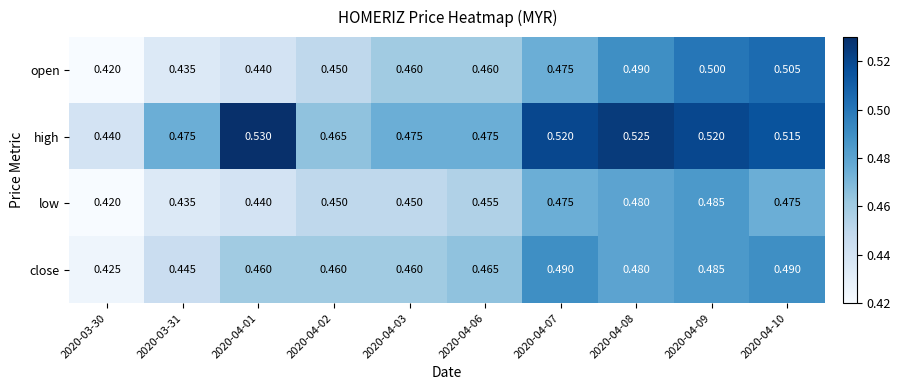

Which series has the widest spread of values?

high